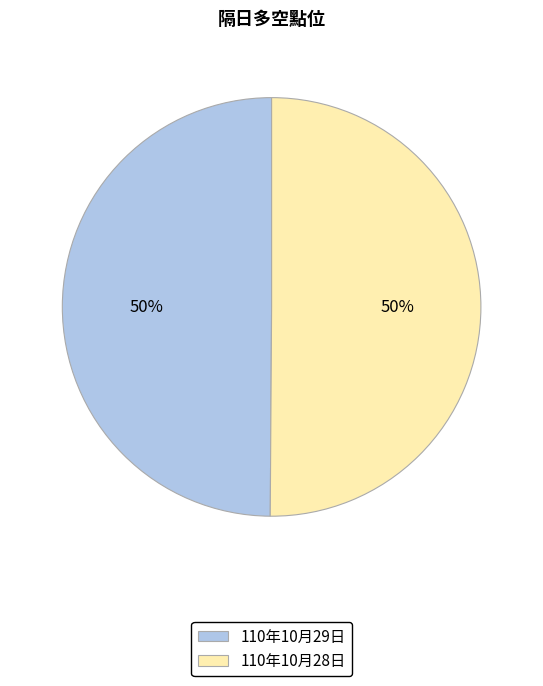

Count the number of slices in the pie.

2